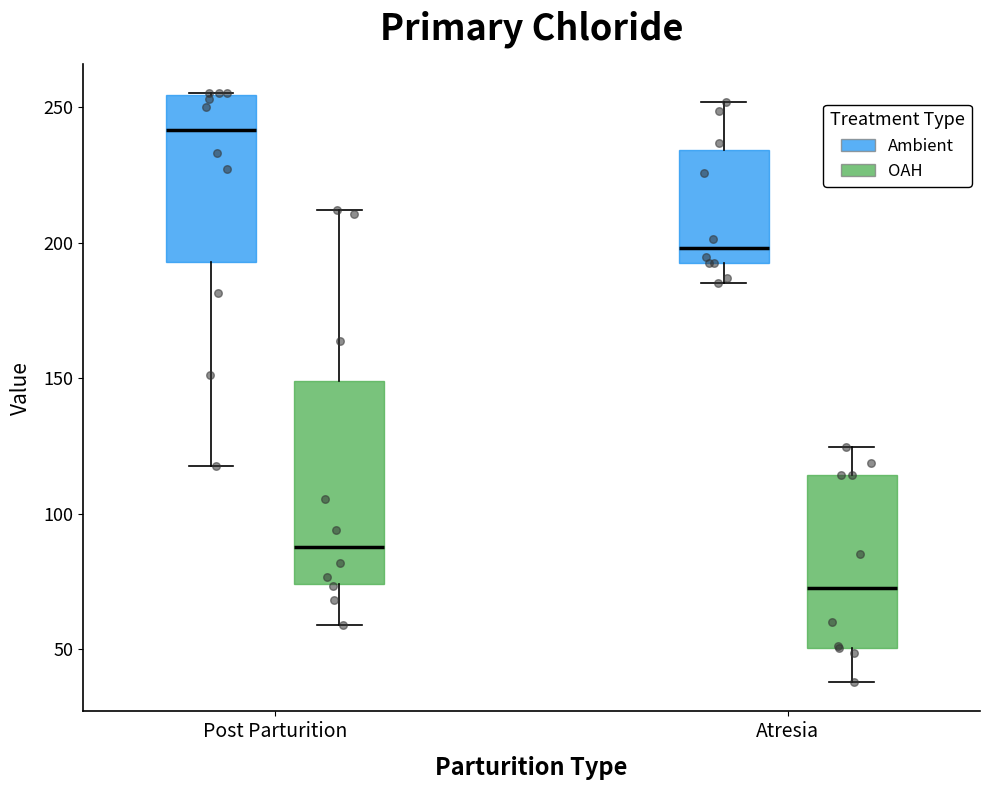

Reading left to right, transcribe this box plot: for each box, give where its median line is, the range the box spans, and where its two whiskers end, as read against the y-axis. The values are not printed on the chart, so give them approximately, as read against the axis.

Post Parturition (Ambient): median 240, box 195 to 255, whiskers 120 to 255
Post Parturition (OAH): median 90, box 75 to 150, whiskers 60 to 210
Atresia (Ambient): median 200, box 190 to 235, whiskers 185 to 250
Atresia (OAH): median 75, box 50 to 115, whiskers 40 to 125